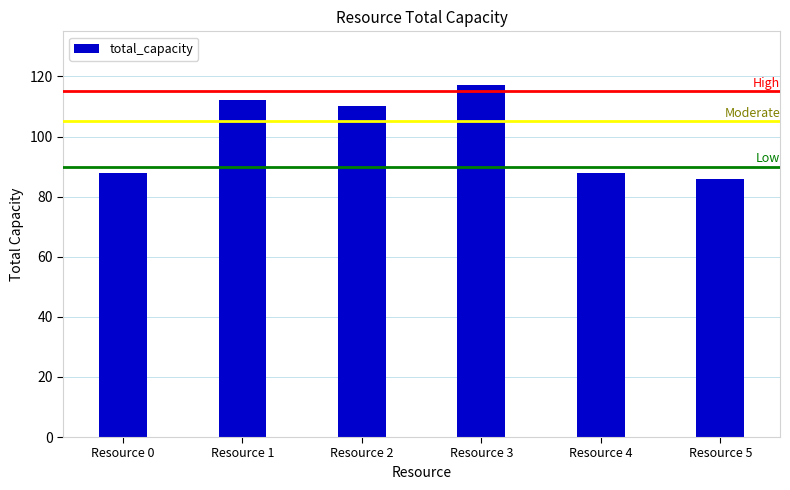

What is the greatest value displayed?

117